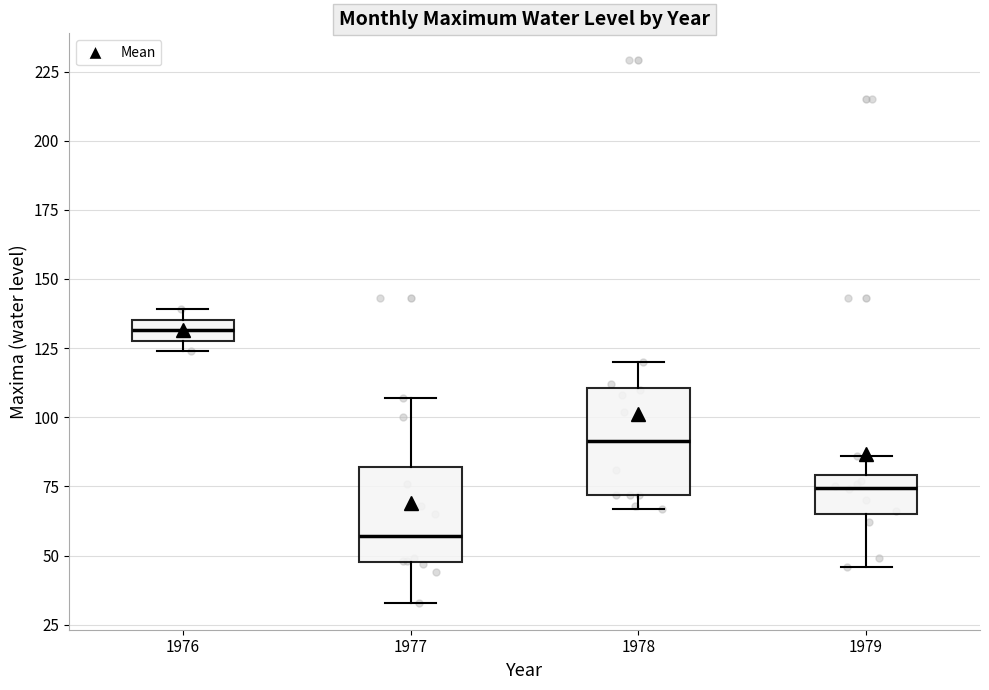

Which box's median line is the highest?

1976